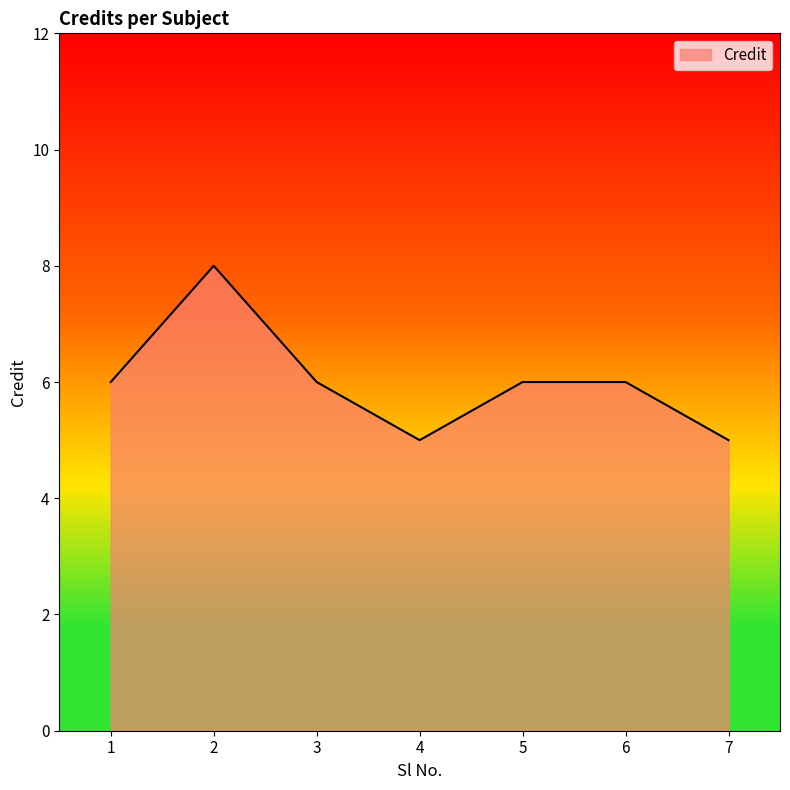

Where is the first local maximum?

2